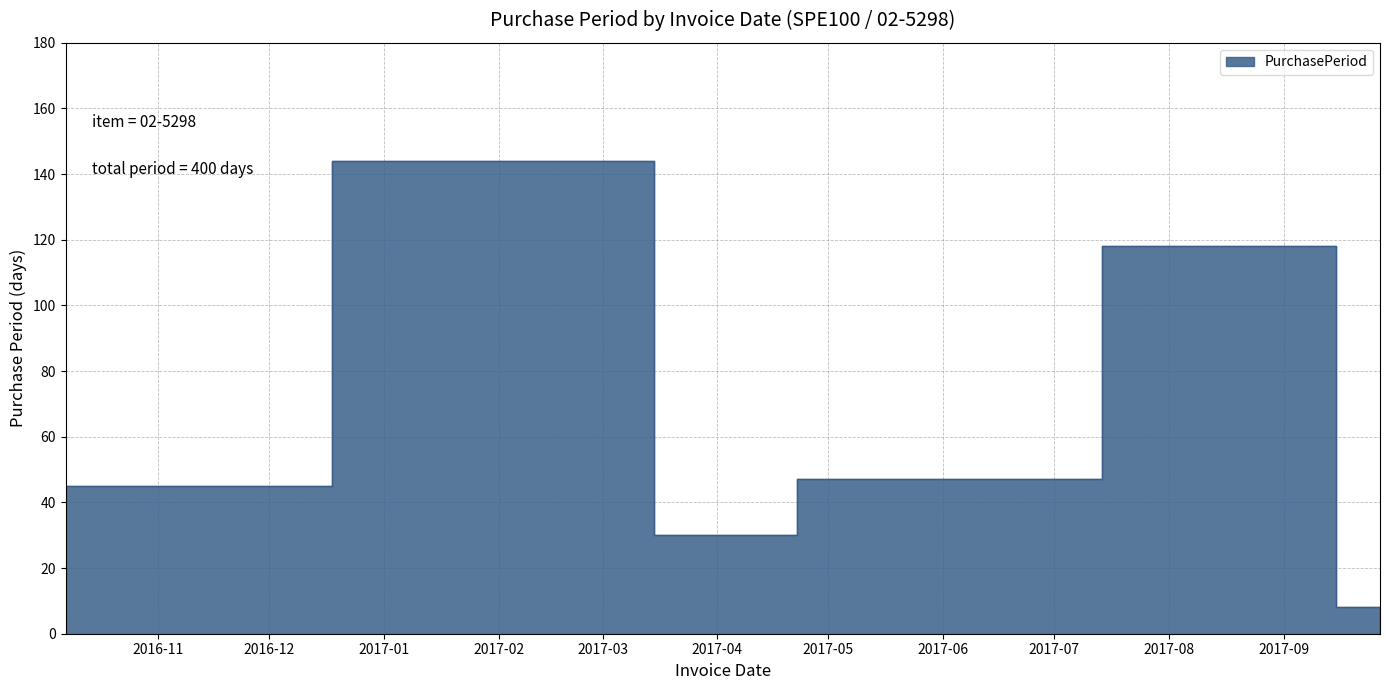

Reading left to right, what are all the values shown in this chart?

45	144	30	47	118	8	8